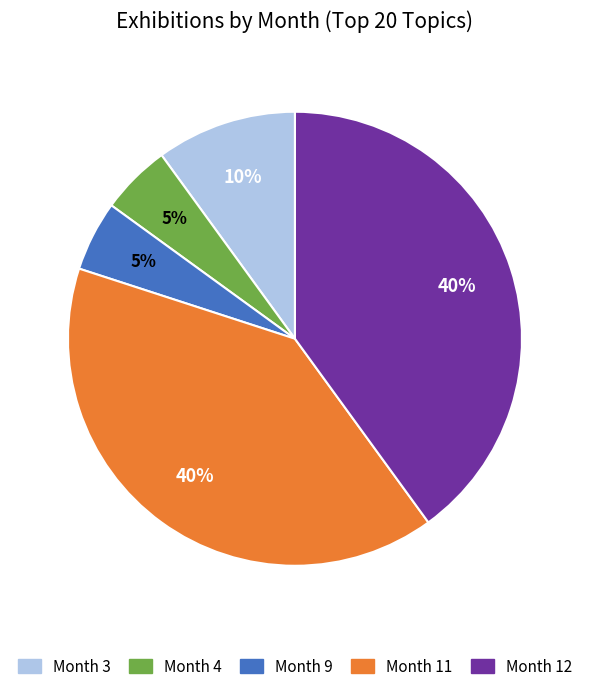

Is Month 4 the majority of the pie?

No